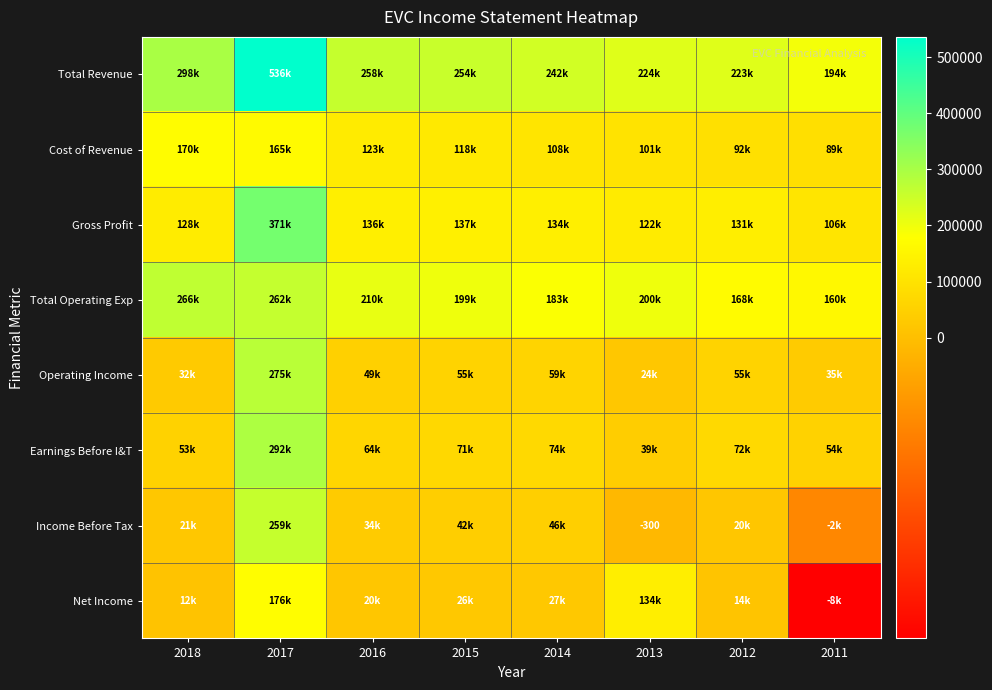

At which label does Cost of Revenue first exceed 117600?

2018